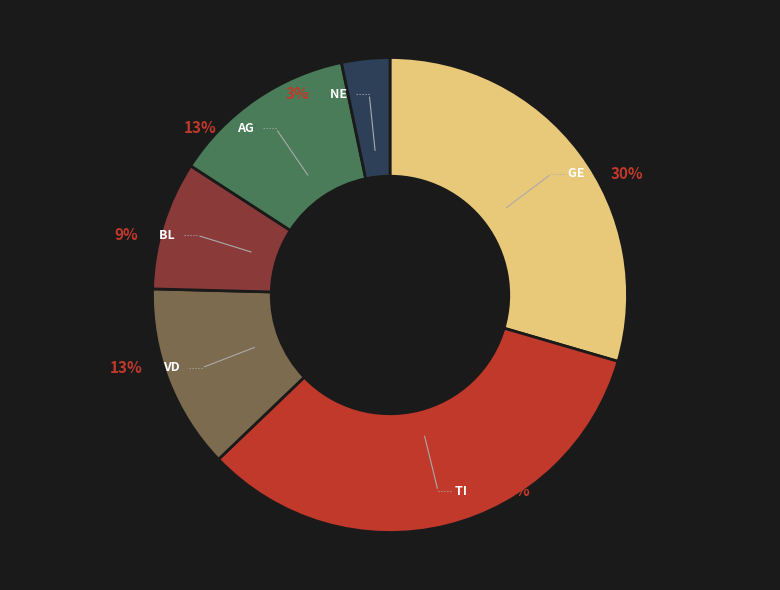

To the nearest percent, what is the difference between the AG and TI slice percentages?

21%